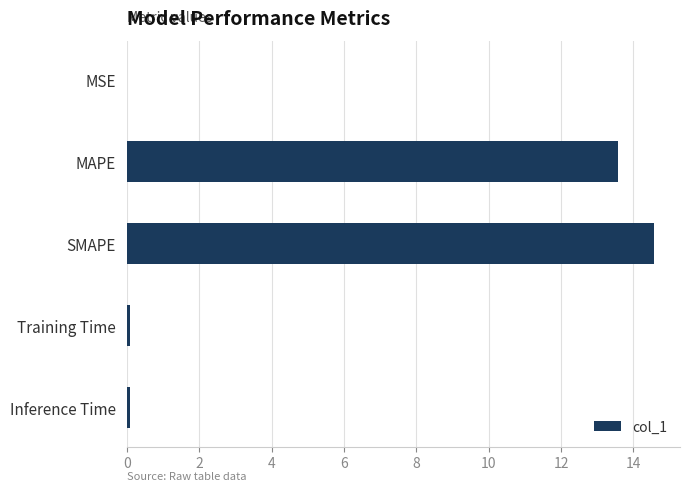

Count the number of data series in this chart.

1